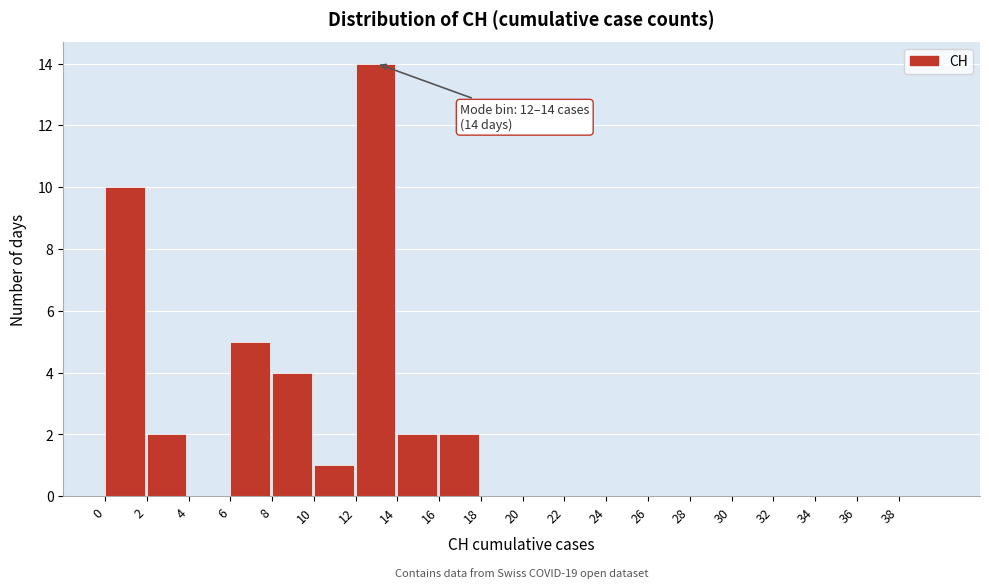

Which range on the x-axis has the tallest bar?

12 to 14